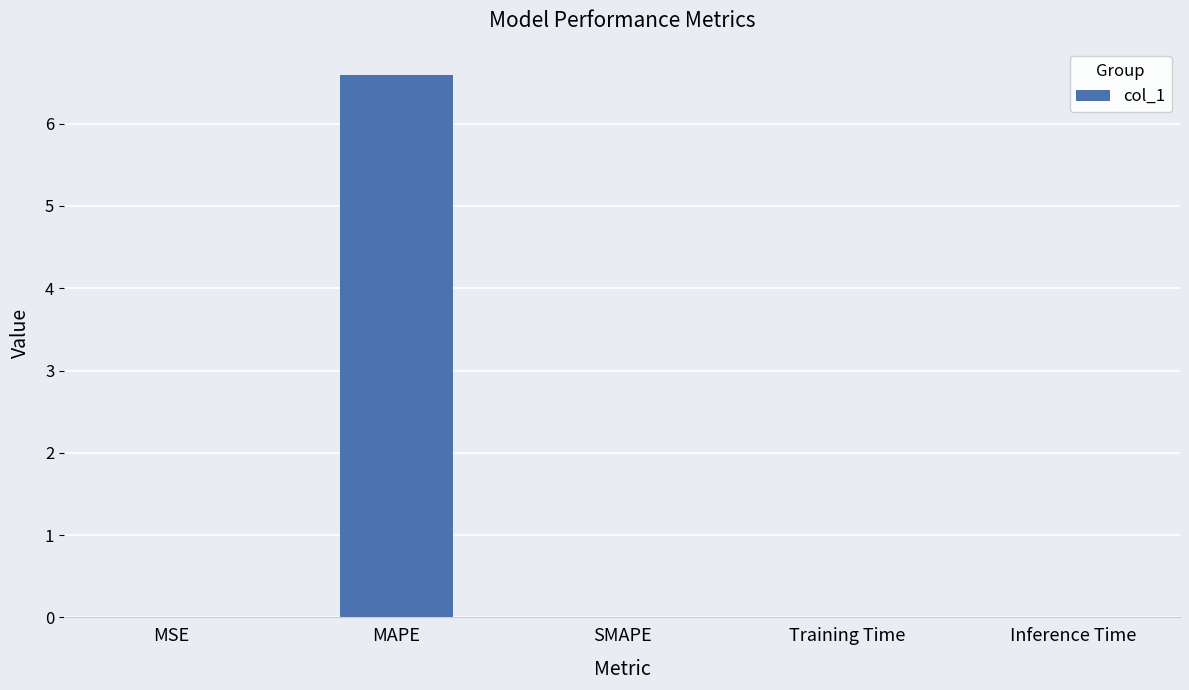

Are the bars horizontal?

No